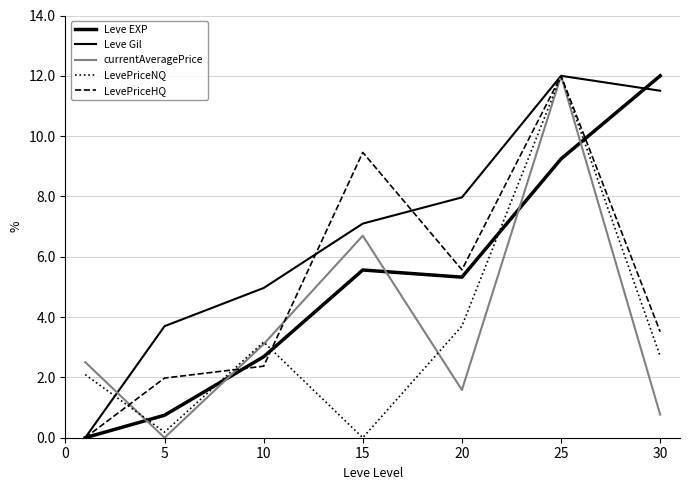

Does the chart have visible grid lines?

Yes